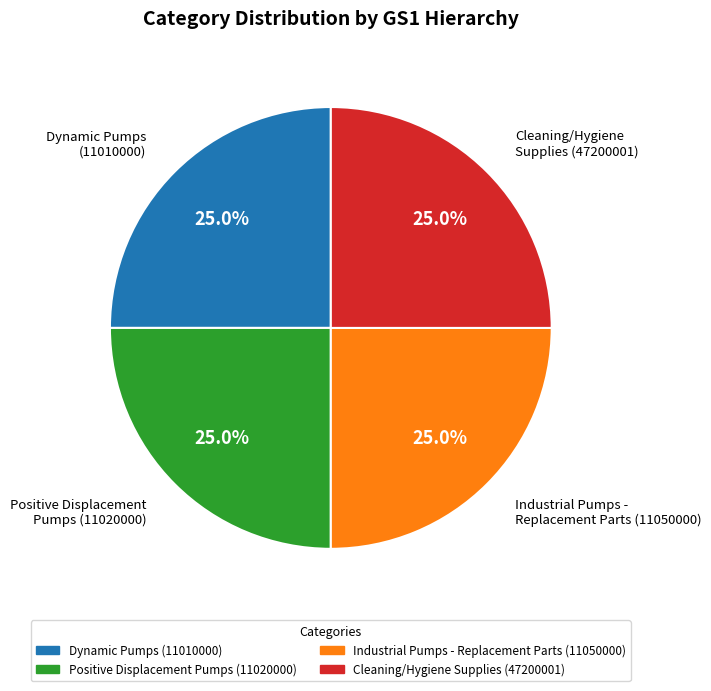

Is there any slice that represents more than half of the pie?

No